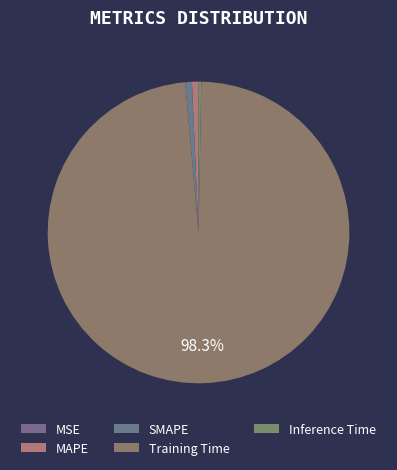

How many slices are in this pie chart?

5